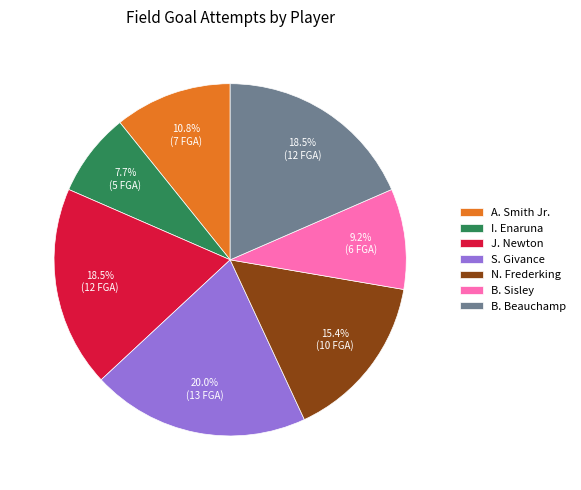

What percentage is the B. Sisley slice, to the nearest percent?

9%